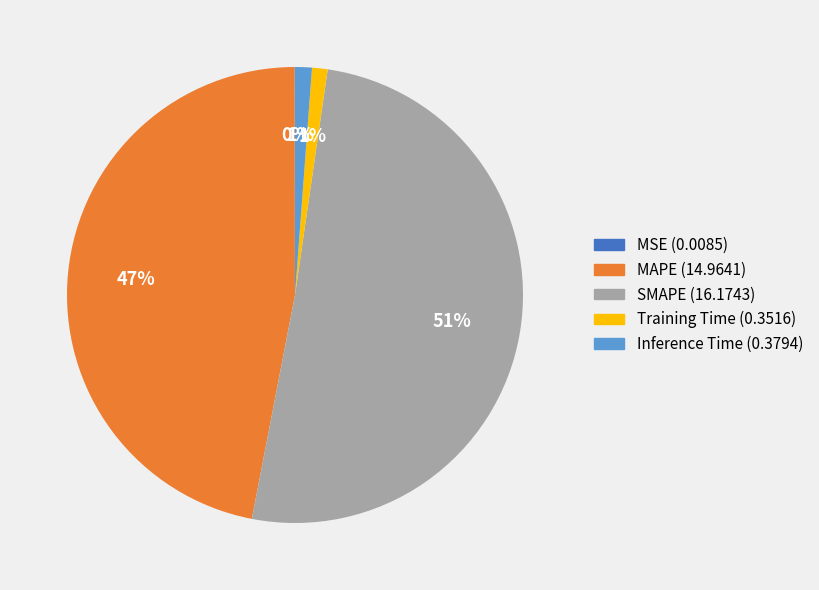

To the nearest percent, what percentage of the pie is Inference Time?

1%